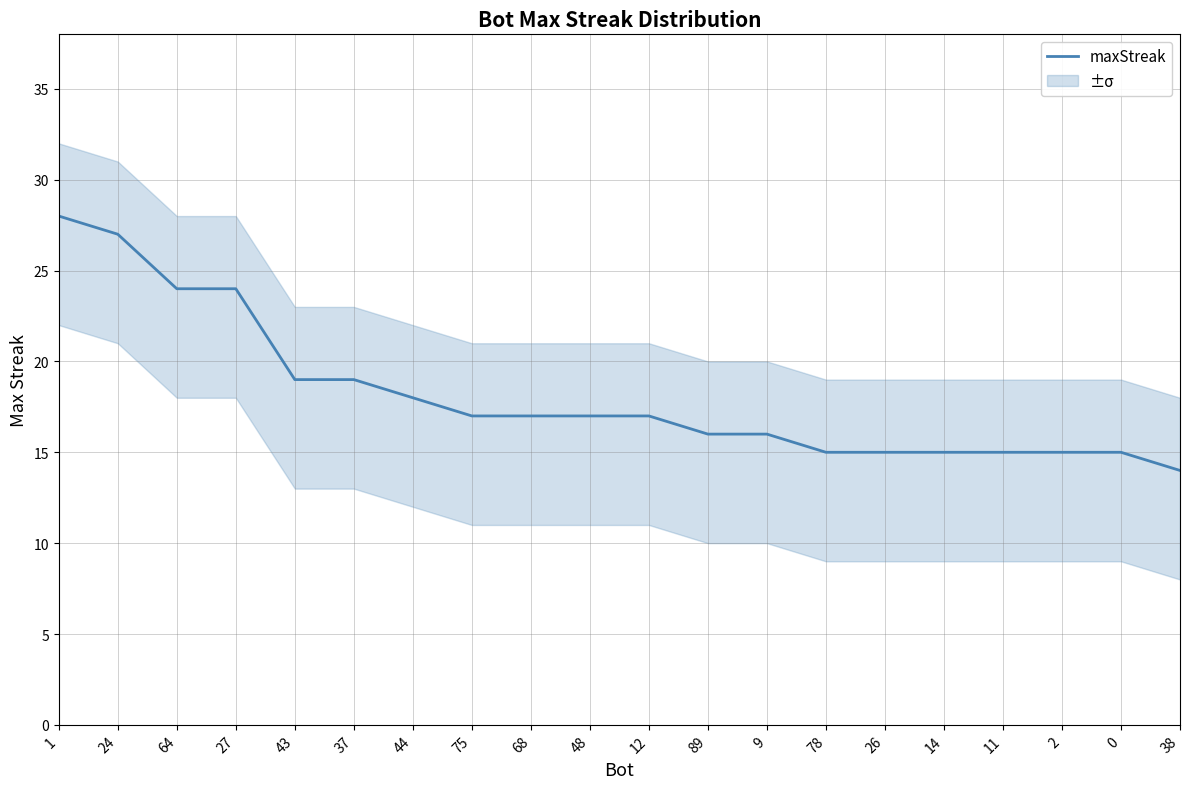

What is the greatest value displayed?

28